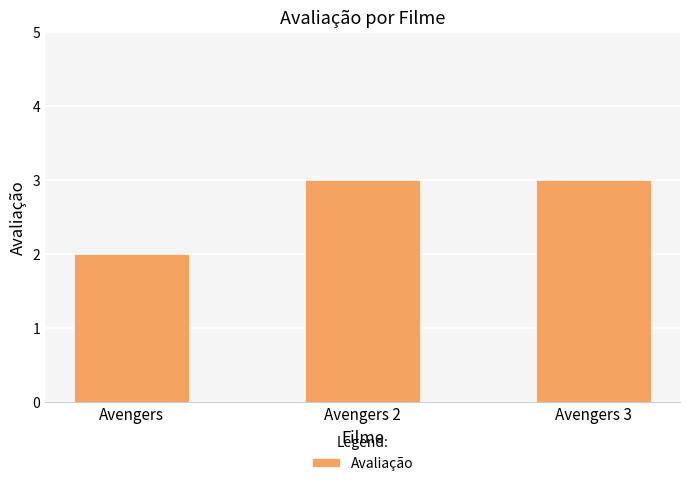

True or false: the data shows 1 at Avengers 3.

False